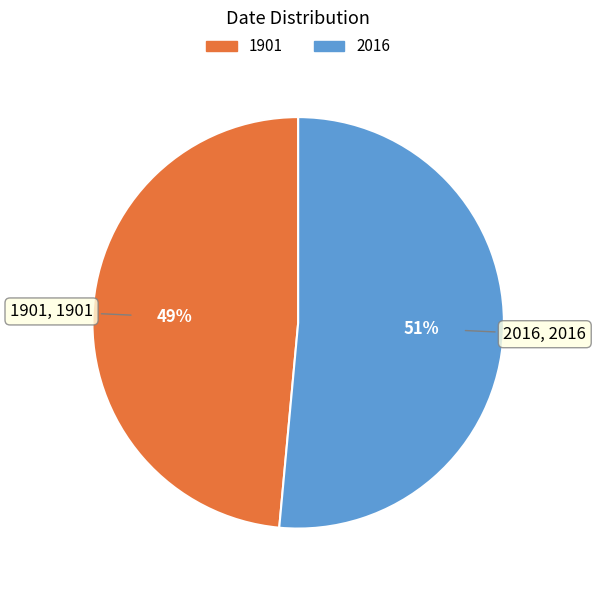

The 2016 slice represents 39% of the pie. True or false?

False